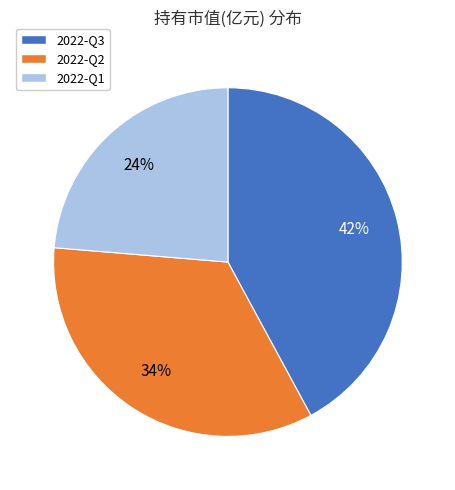

To the nearest percent, what is the combined percentage of 2022-Q1 and 2022-Q3?

66%